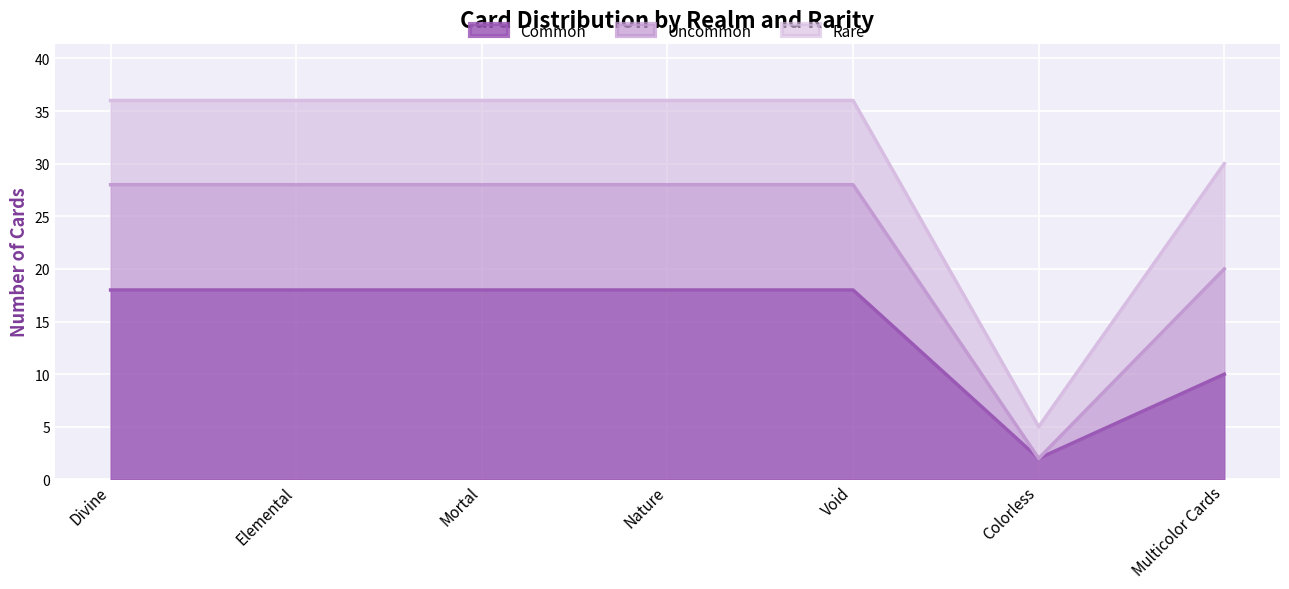

The Common series shows 13 at Multicolor Cards. True or false?

False